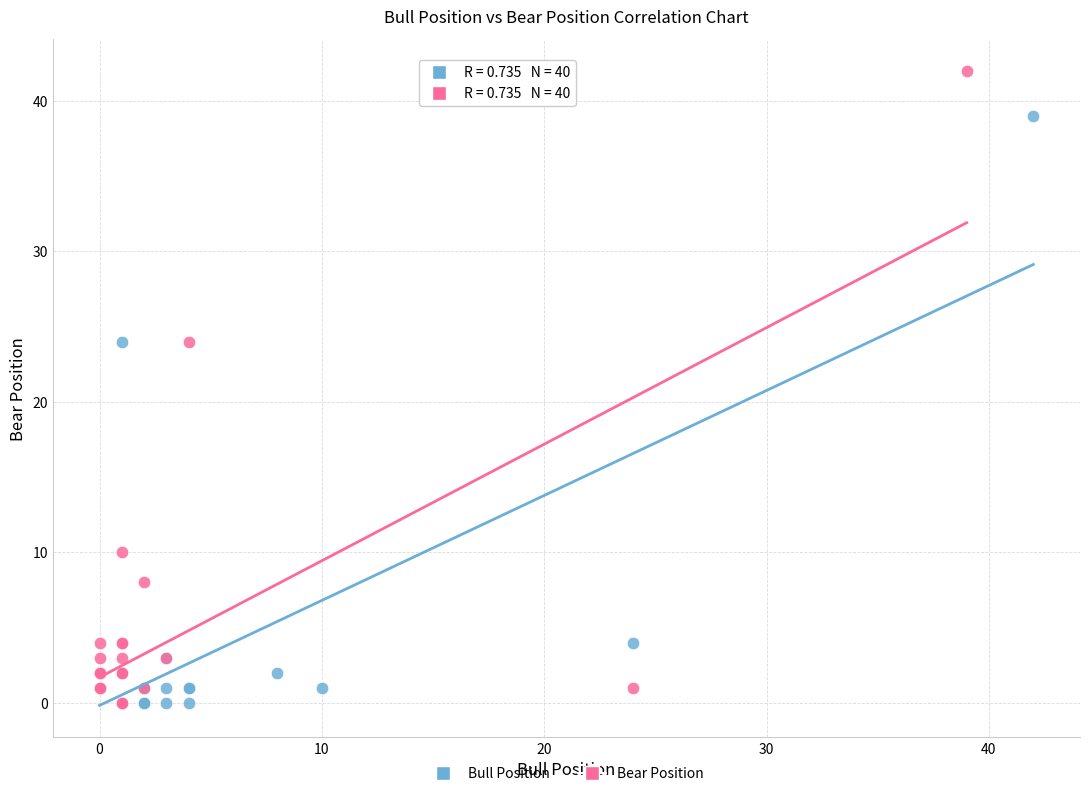

Which series contains the highest Y value?

Bear Position